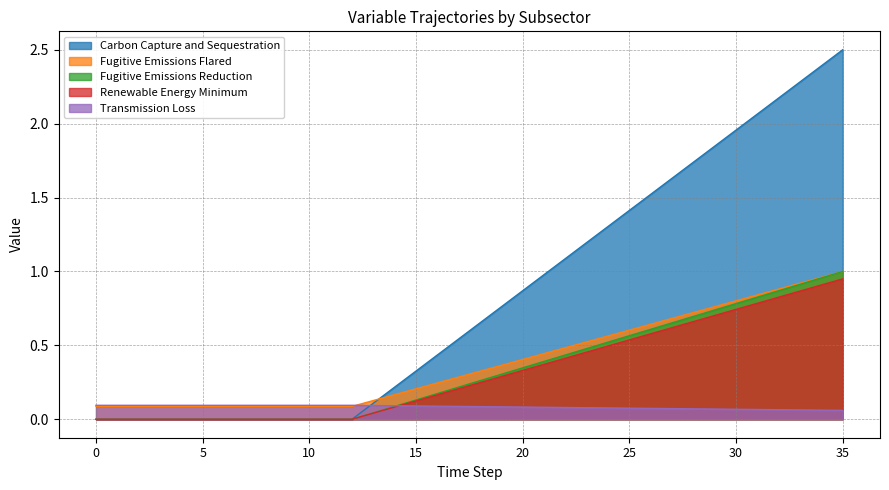

How many intersections are there between Fugitive Emissions Flared and Transmission Loss?

1